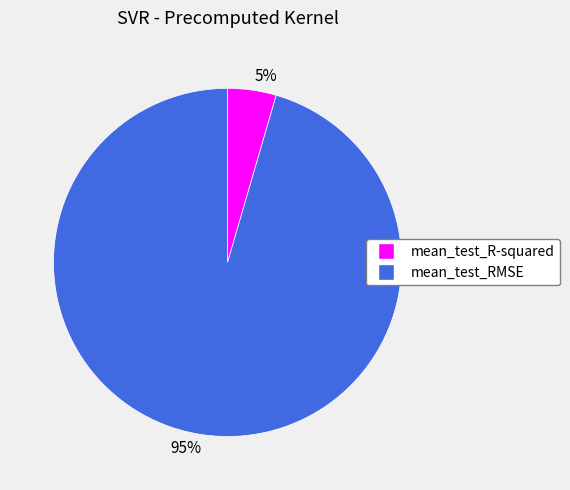

To the nearest percent, what is the average slice percentage?

50%